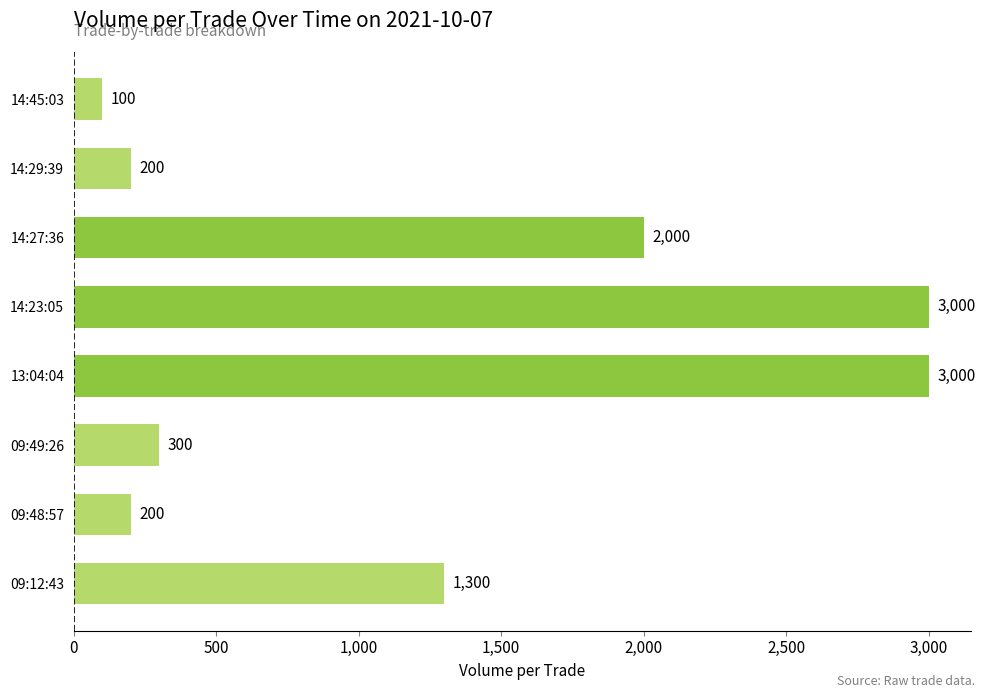

The chart shows a value of 4573 at 14:23:05. True or false?

False